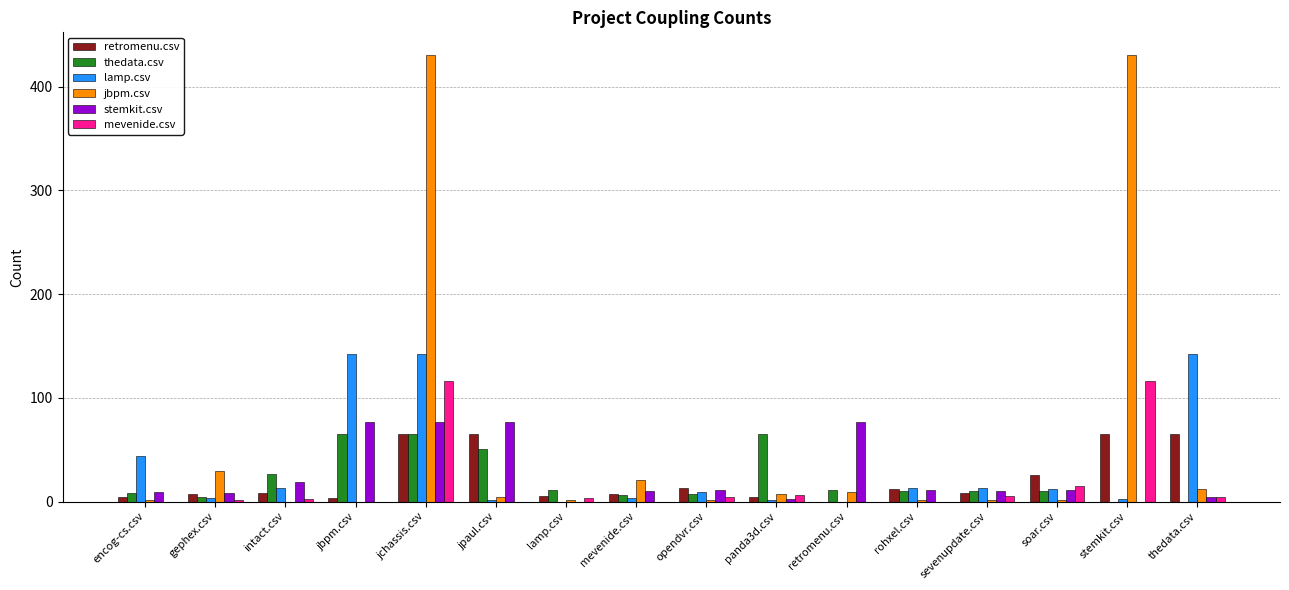

What is the total value across all series at jchassis.csv?

896